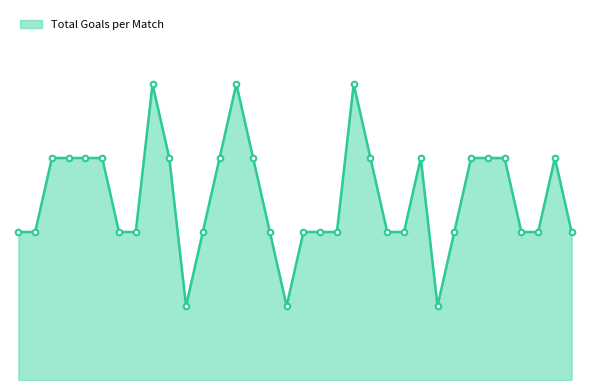

Reading right to left, what are all the values shown in this chart?

33=2	32=3	31=2	30=2	29=3	28=3	27=3	26=2	25=1	24=3	23=2	22=2	21=3	20=4	19=2	18=2	17=2	16=1	15=2	14=3	13=4	12=3	11=2	10=1	9=3	8=4	7=2	6=2	5=3	4=3	3=3	2=3	1=2	0=2